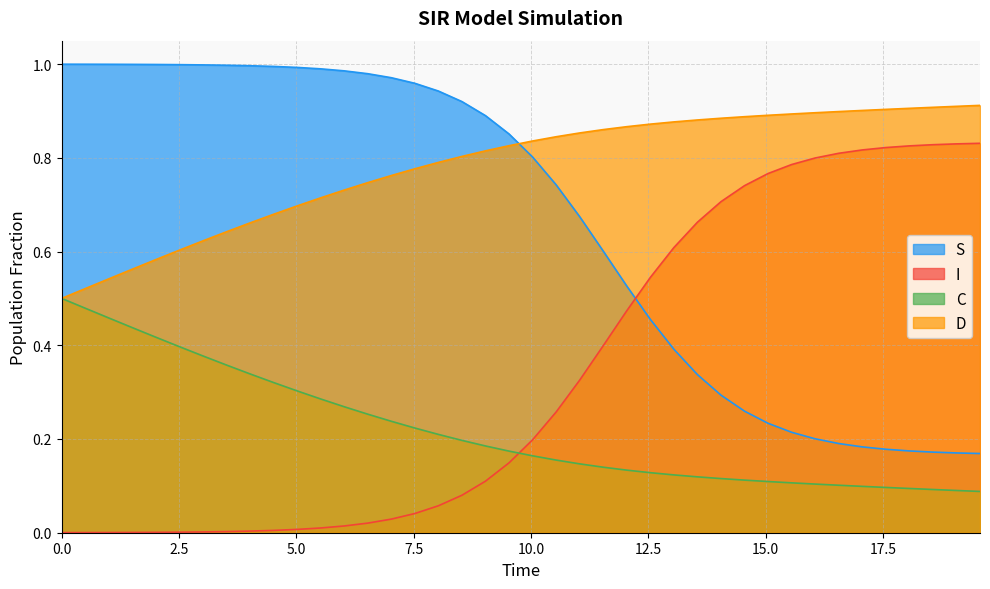

Rank the series by their average value, from lowest to highest.

C, I, S, D